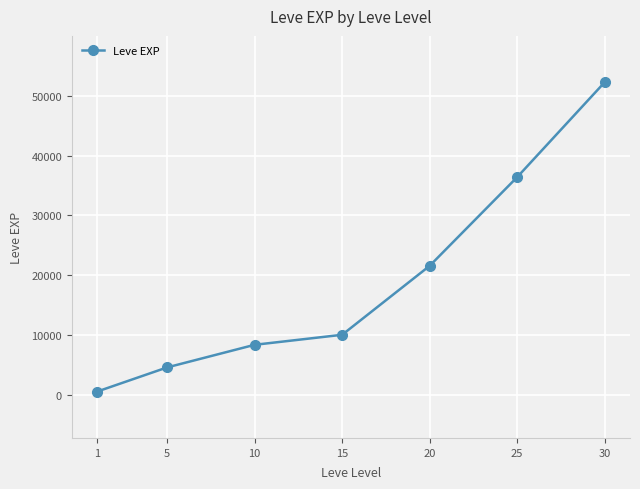

Where is the data nearest to the value 26425?

20